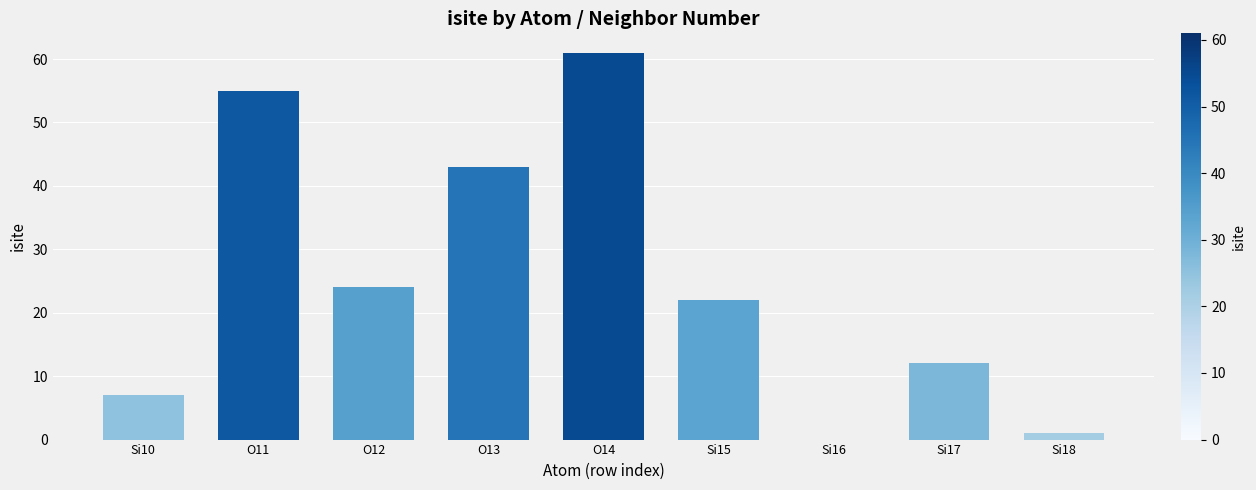

The chart shows a value of 11 at Si10. True or false?

False